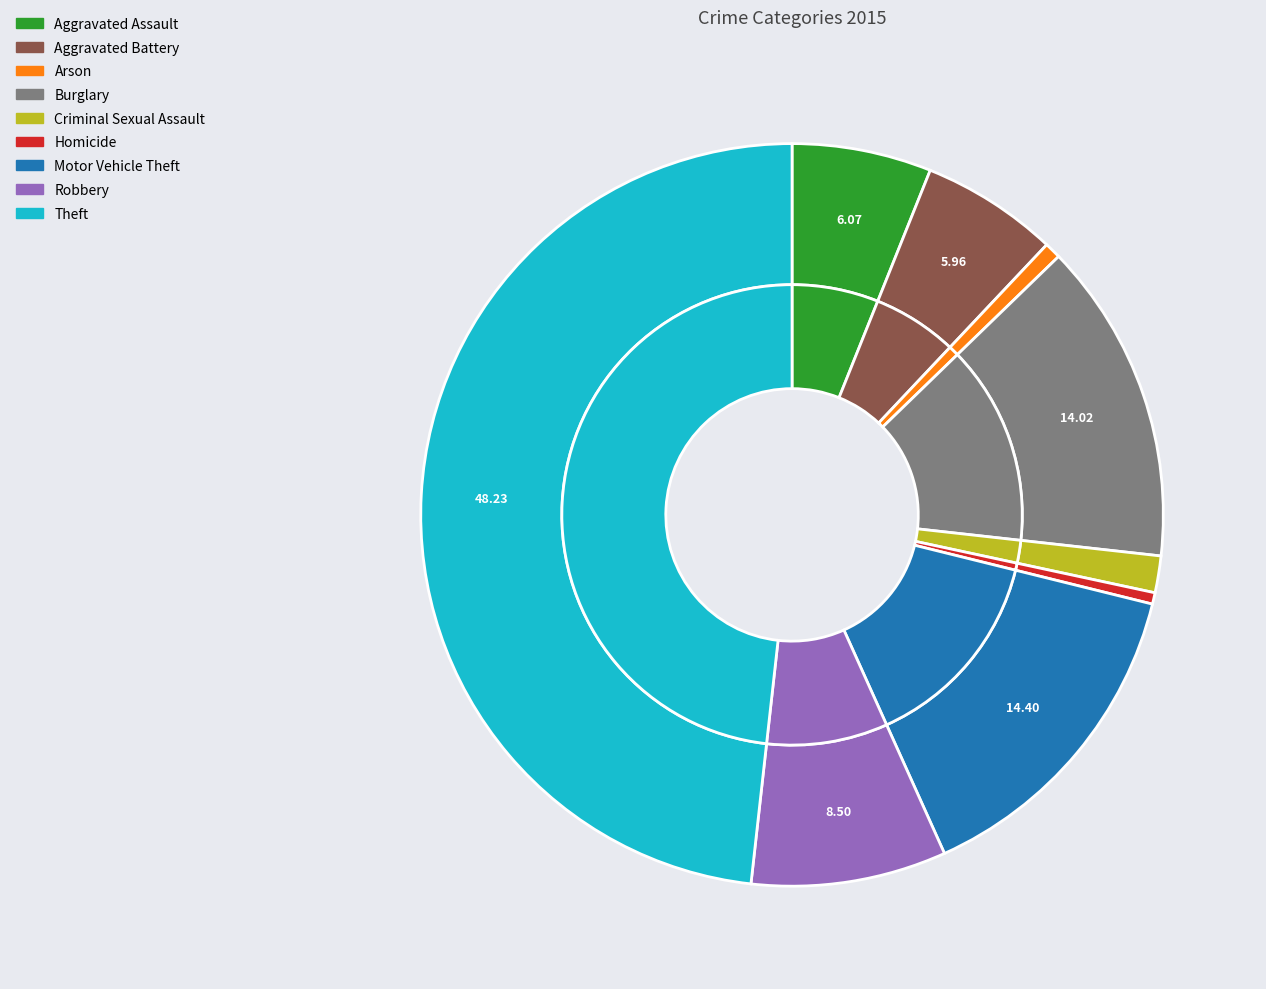

True or false: Homicide accounts for 1% of the total.

False